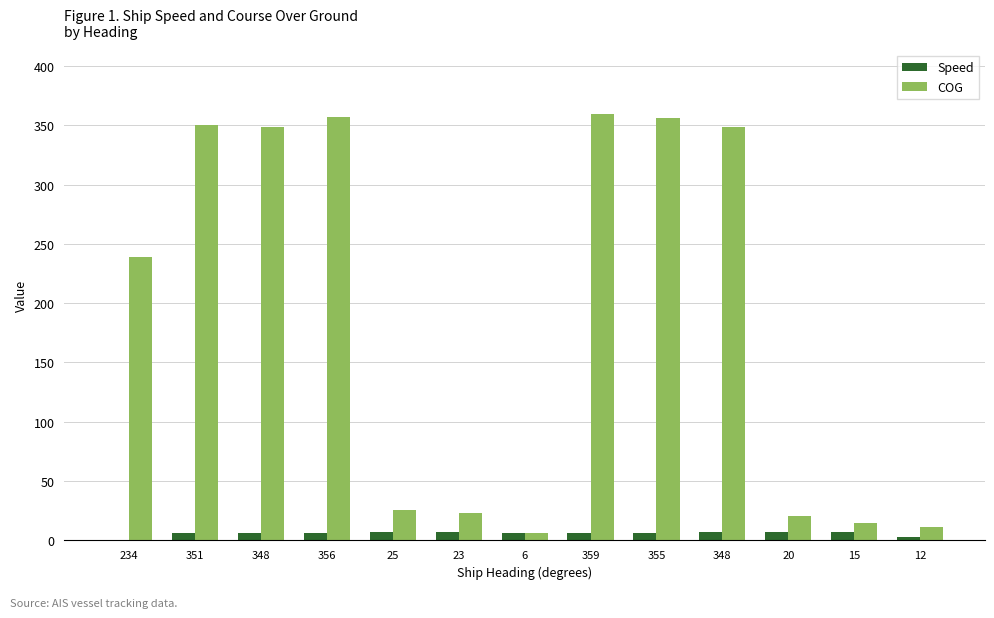

What is the difference between the Speed values at 351 and 25?

0.9